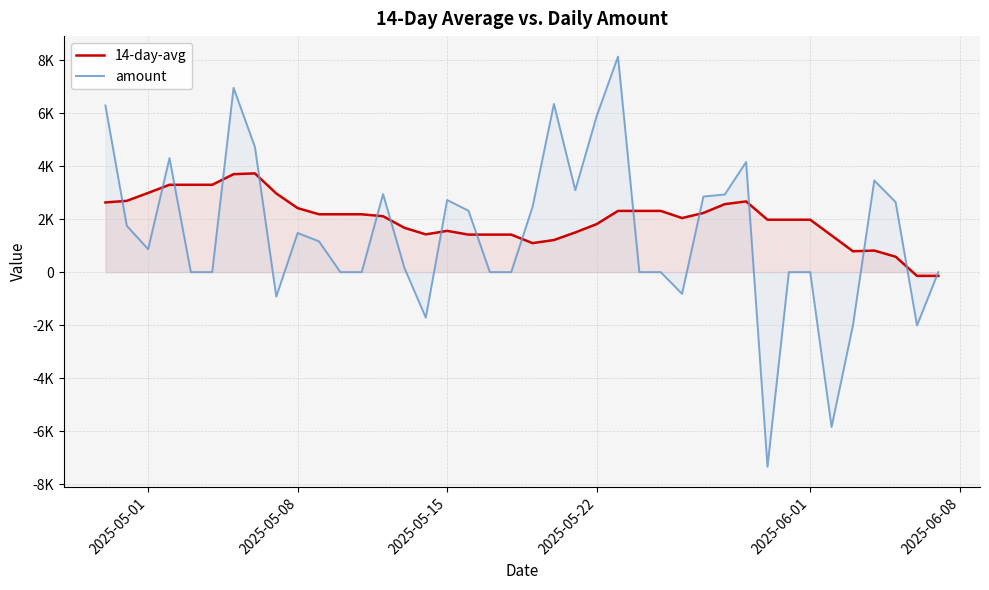

What are all the series names shown in the legend?

14-day-avg, amount